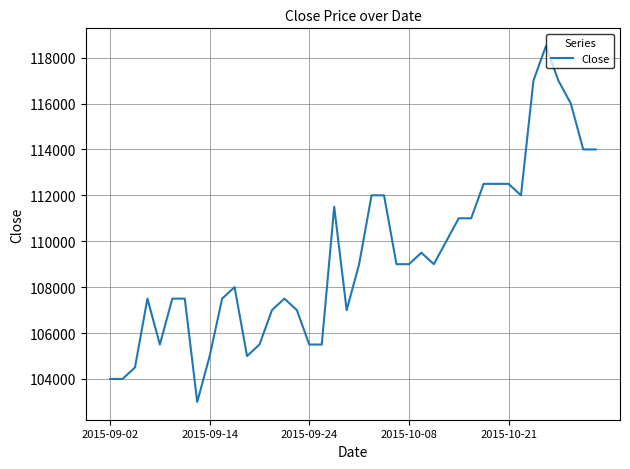

Count the number of categories in the chart.

40